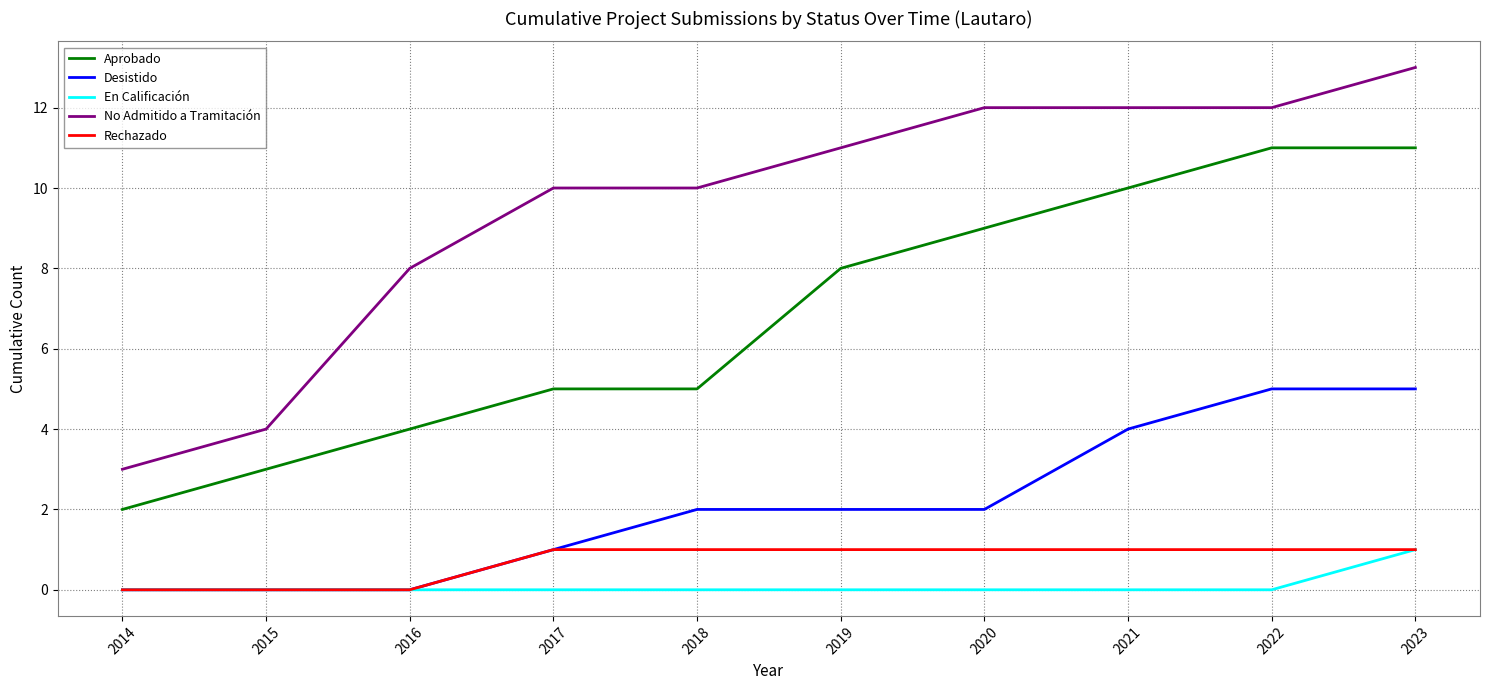

True or false: Aprobado has a value of 4 at 2019.

False